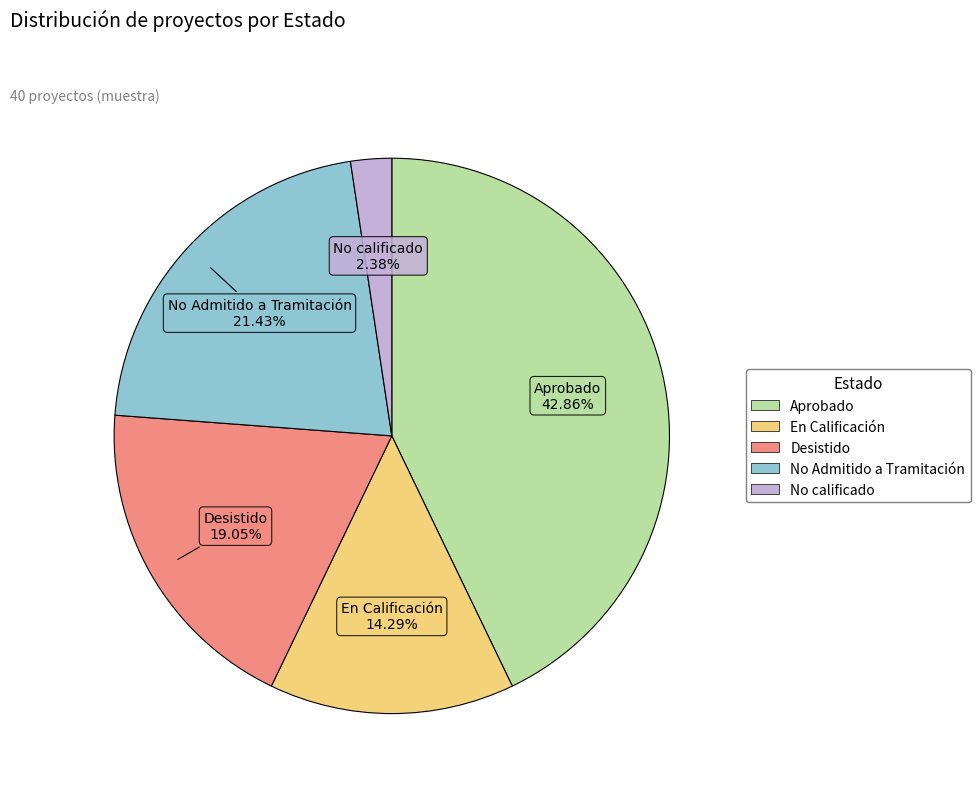

The En Calificación slice represents 14% of the pie. True or false?

True